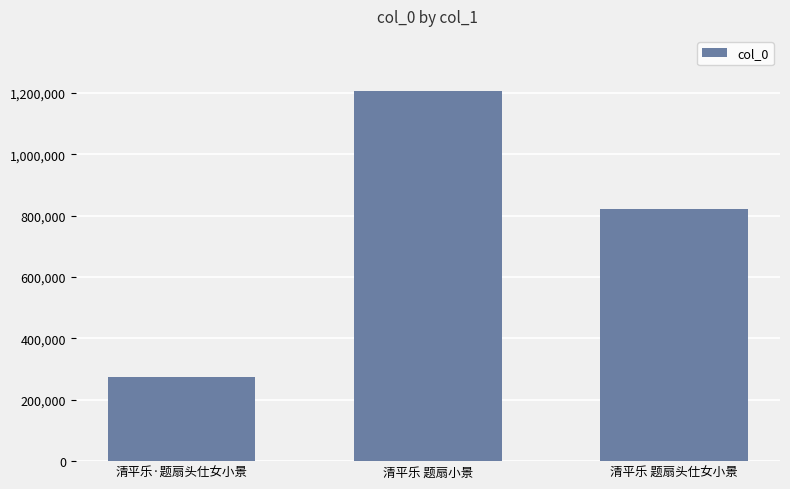

At which category does the chart reach its peak across all series?

清平乐 题扇小景